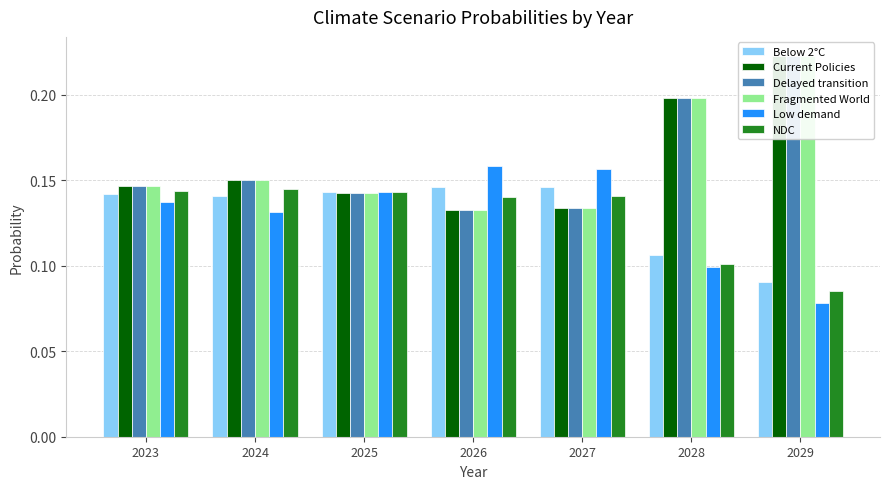

Which series has the widest spread of values?

Fragmented World